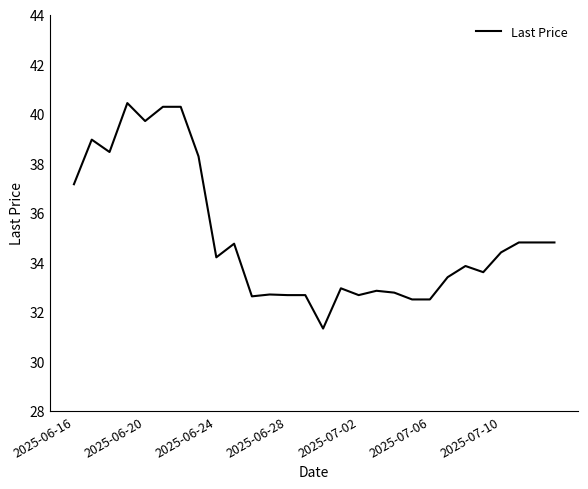

What is the smallest value displayed?

31.3